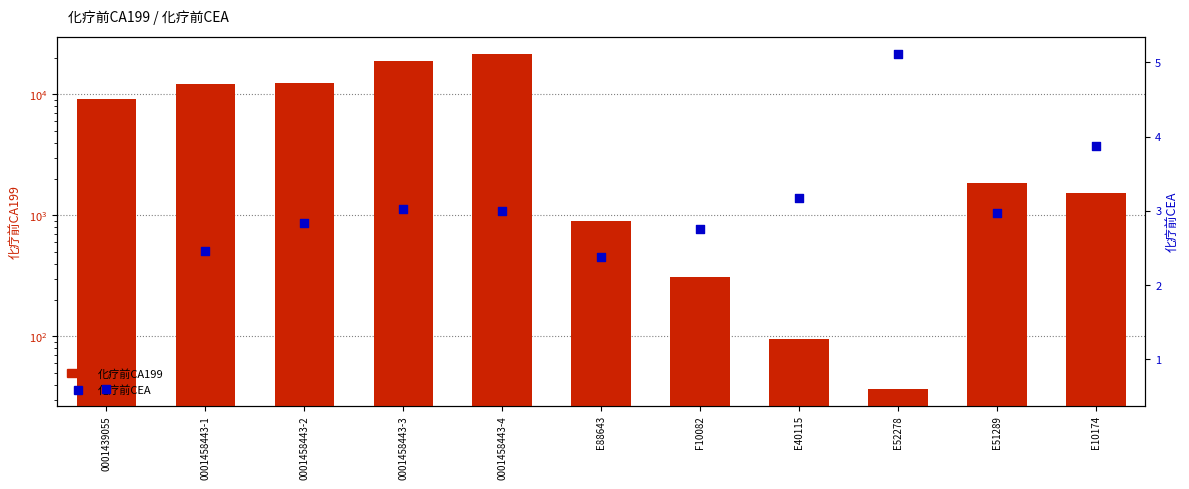

Is the value of 化疗前CEA at E52278 greater than the value of 化疗前CA199 at 0001458443-3?

No